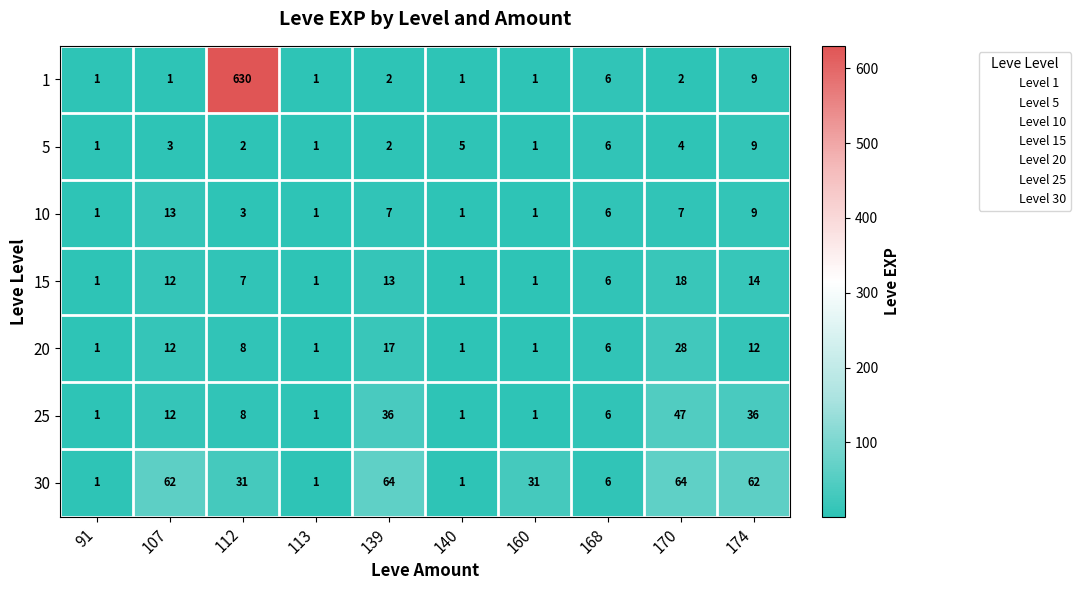

Where does the 15 series first go above 7?

107